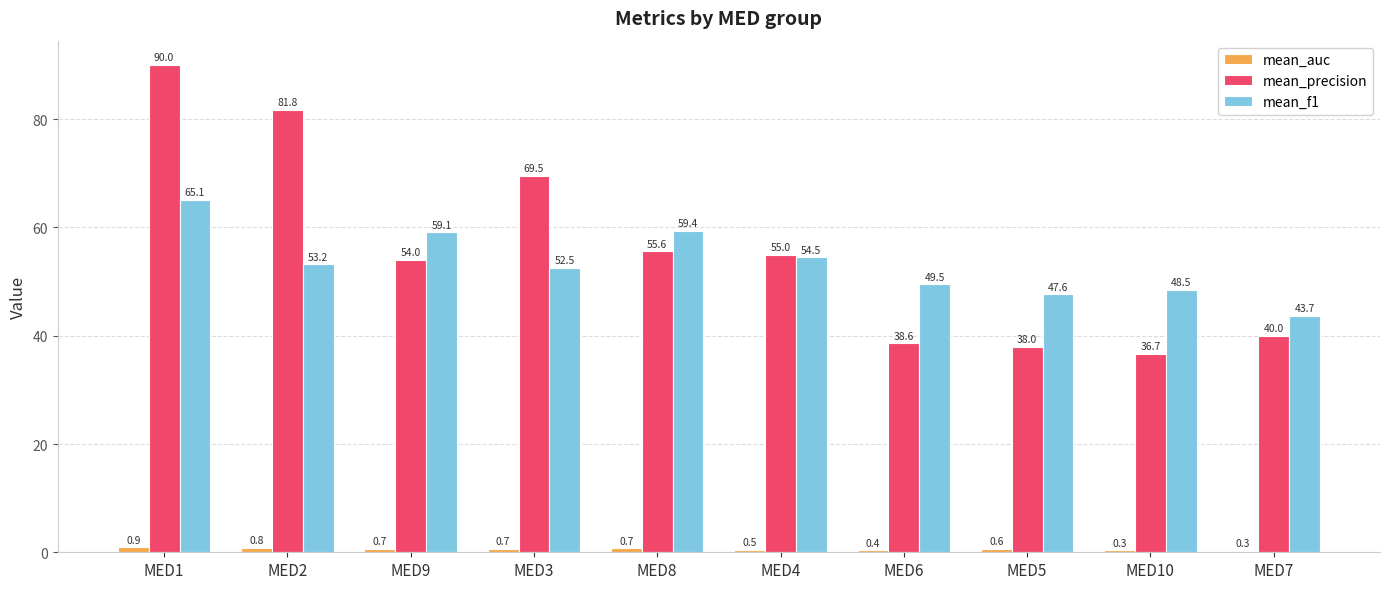

Which series has the widest spread of values?

mean_precision